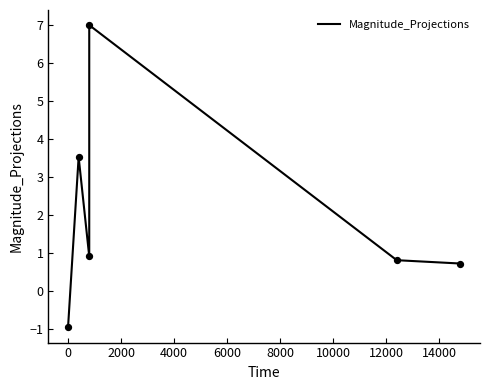

Between −2000 and 4000, which is larger?

4000